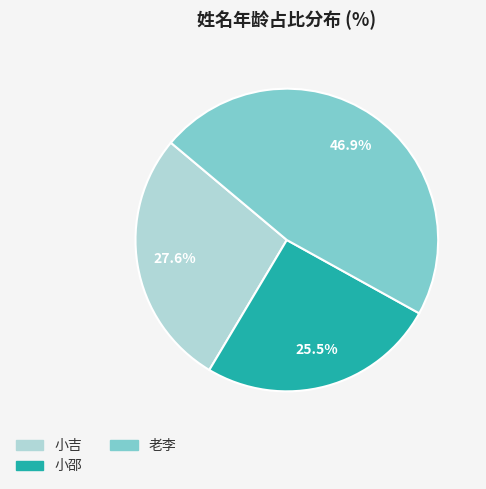

To the nearest percent, what is the difference between the largest and smallest slice percentages?

21%